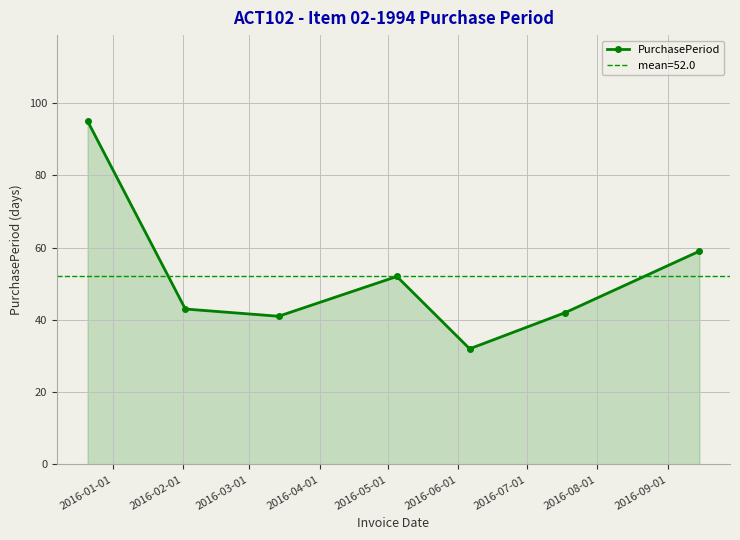

In PurchasePeriod, how many points are higher than both neighbors (excluding endpoints)?

1